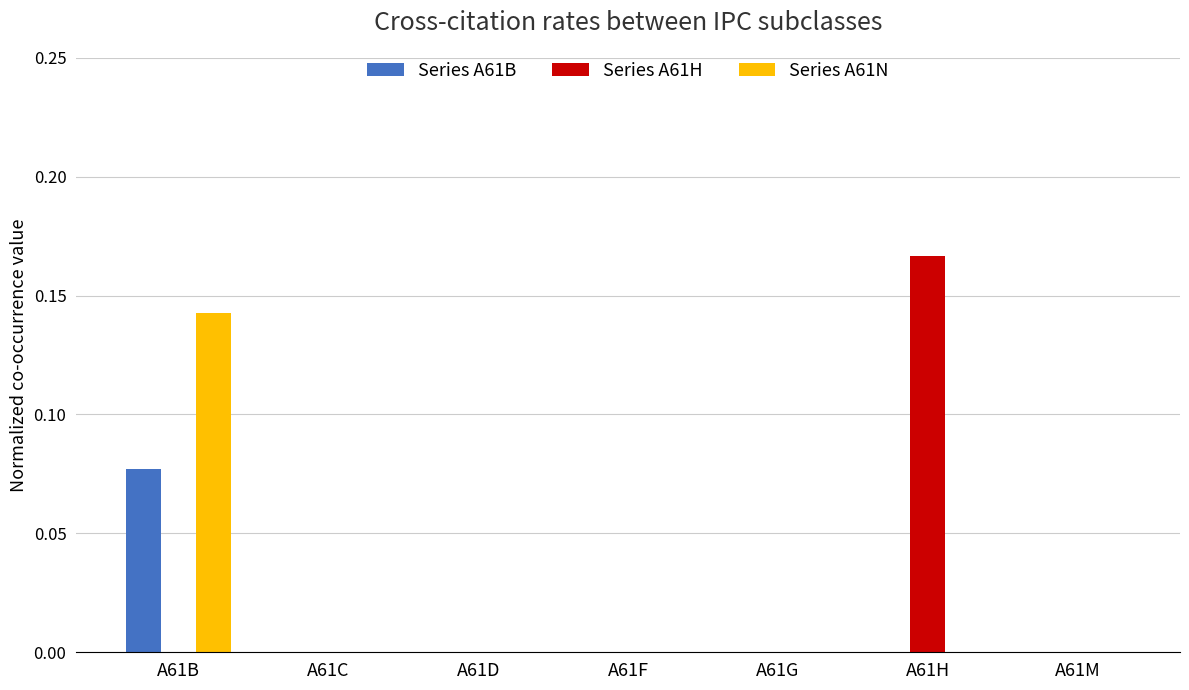

Is the value of Series A61B at A61B greater than the value of Series A61N at A61C?

Yes